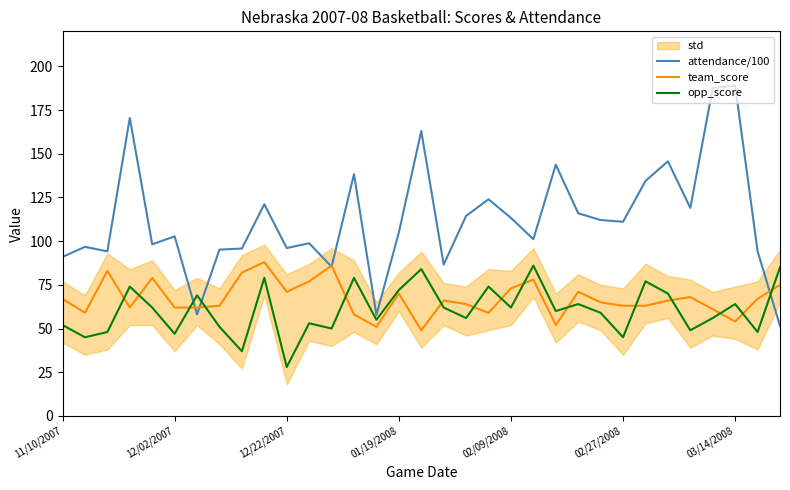

The value of opp_score at 19 is 18.7. True or false?

False